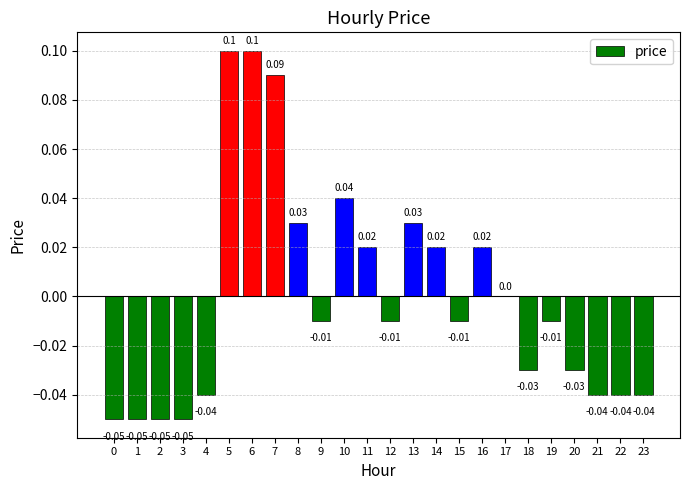

Does the chart contain stacked bars?

No